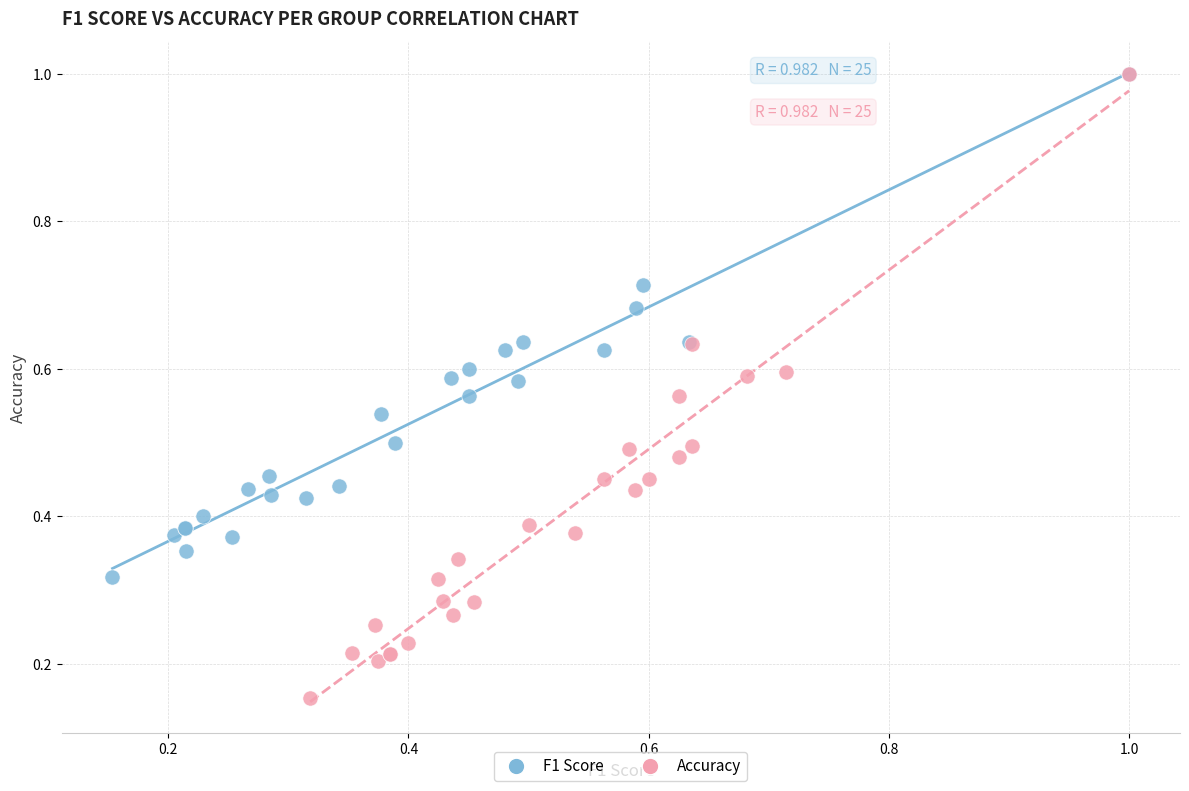

Which series contains the lowest Y value?

Accuracy